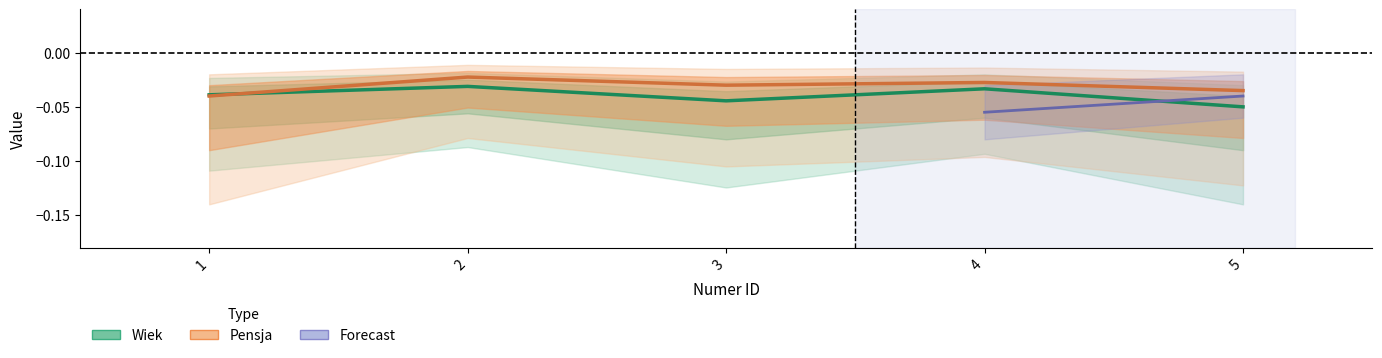

How many data points does each series have?

5